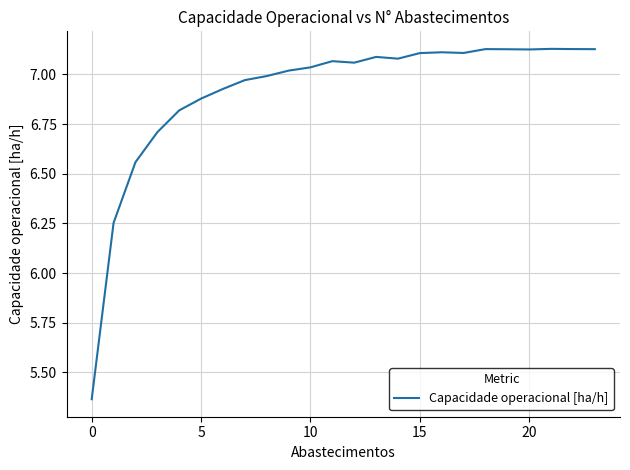

Is this an area chart (filled region under the line)?

No